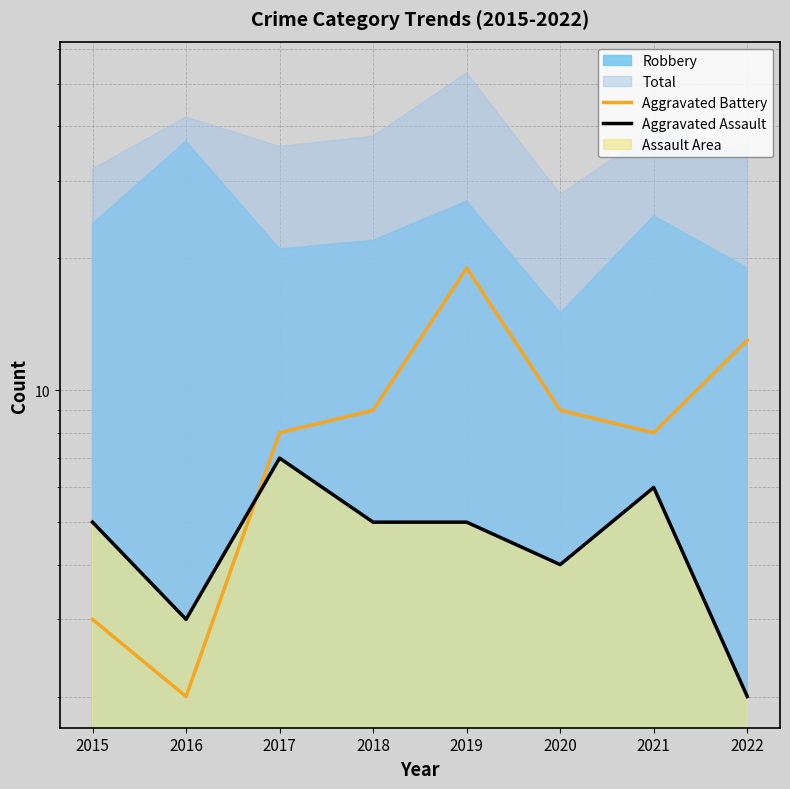

What is the difference between the Aggravated Battery values at 2022 and 2021?

5